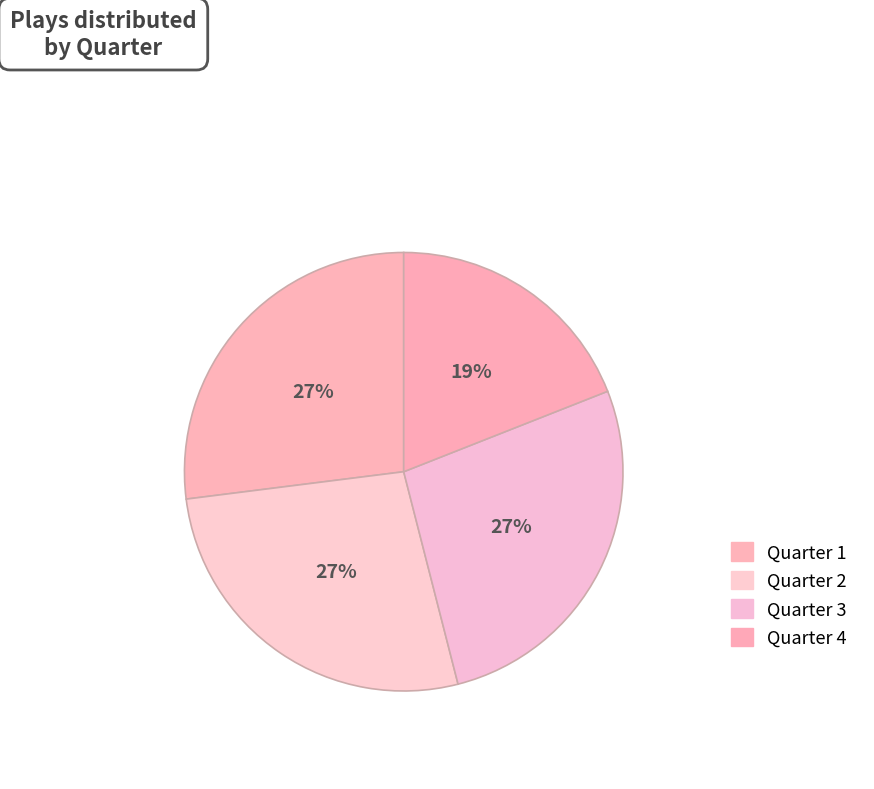

How many segments does this pie chart have?

4